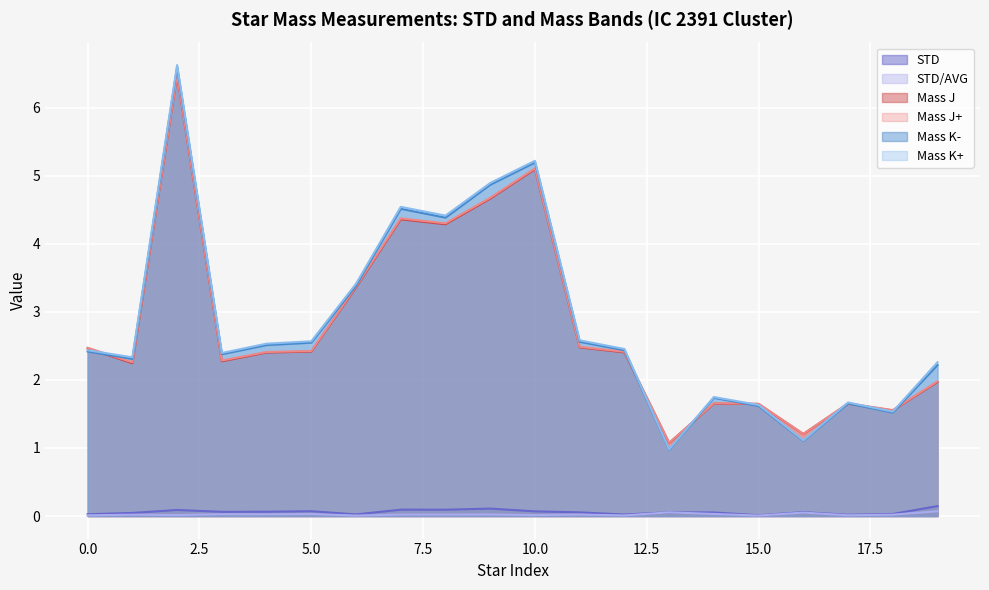

Count the number of data series in this chart.

6